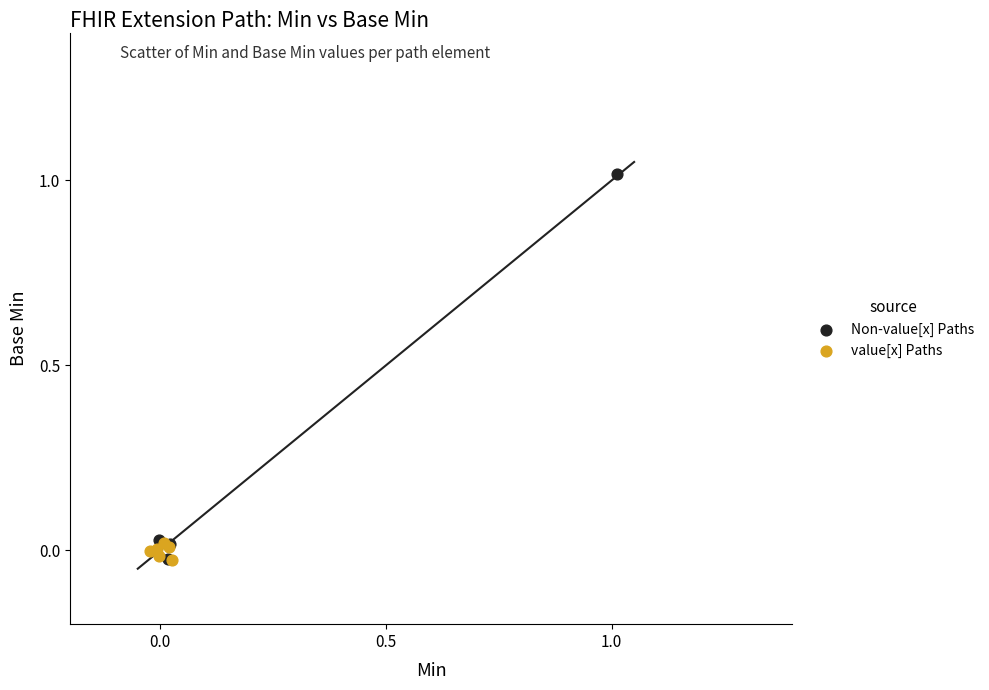

Which series has the widest spread of Y values?

Non-value[x] Paths